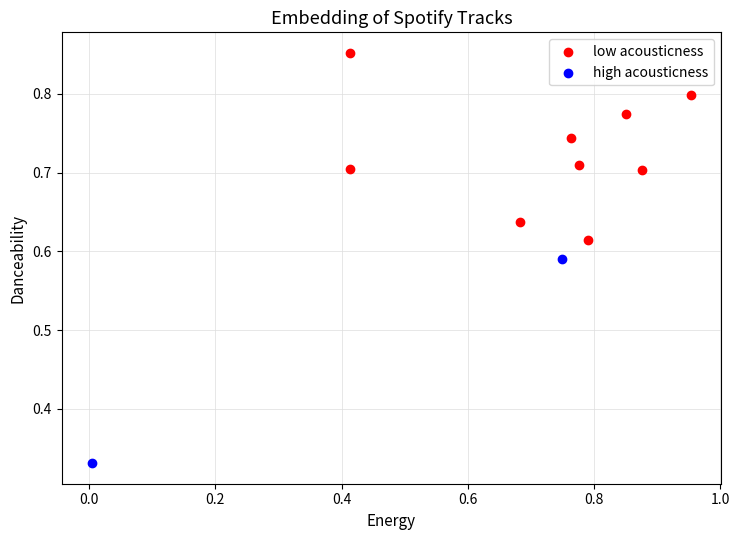

Which series reaches the maximum Y coordinate?

low acousticness